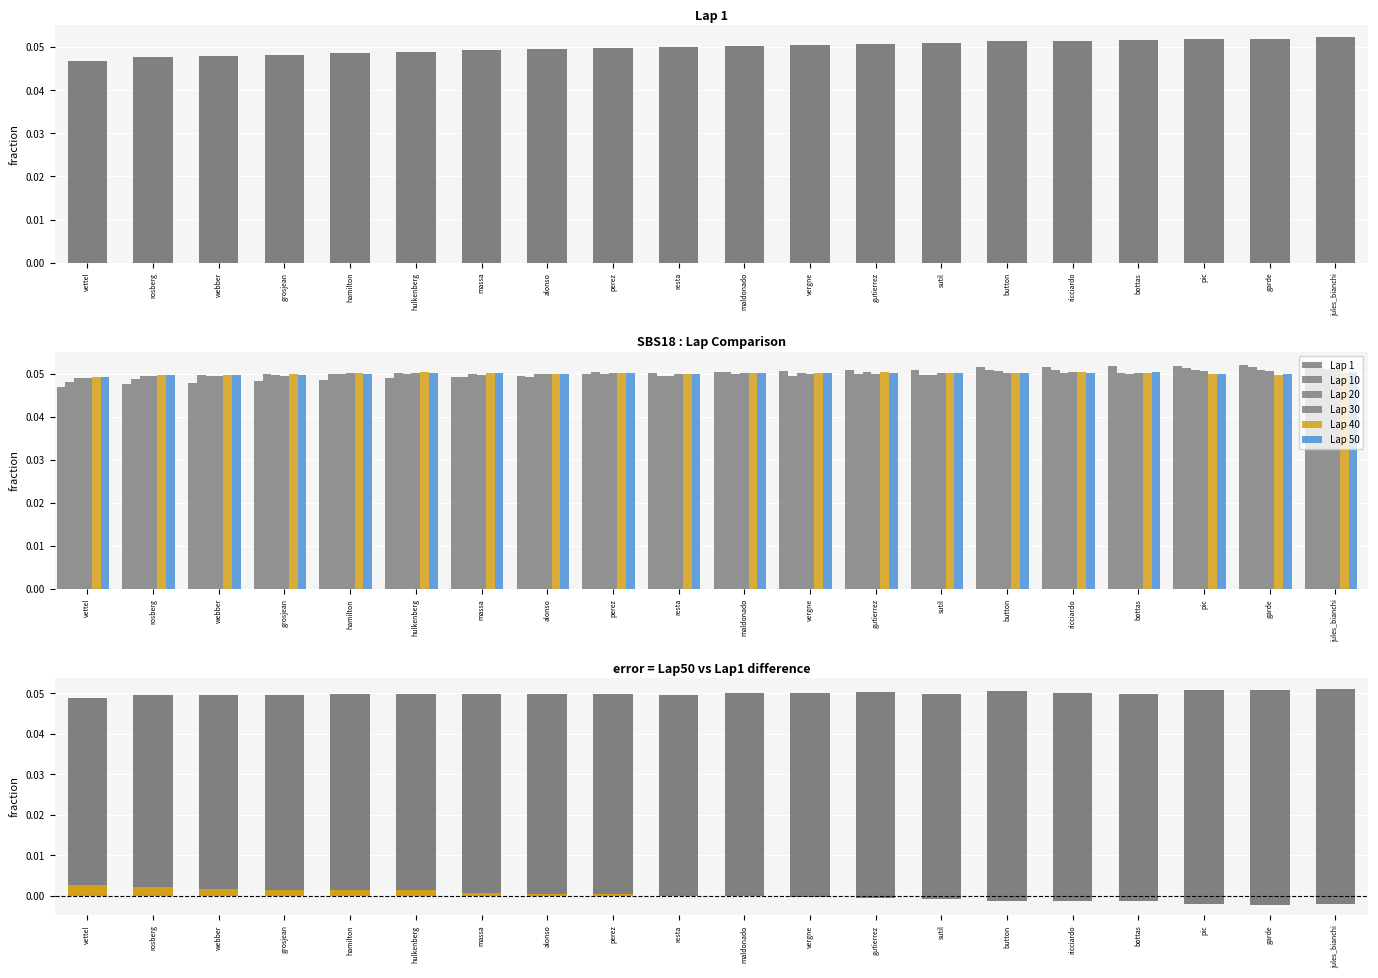

Reading left to right, extract all data points from this chart.

Lap 1: vettel=0.0	rosberg=0.0	webber=0.0	grosjean=0.0	hamilton=0.0	hulkenberg=0.0	massa=0.0	alonso=0.0	perez=0.0	resta=0.1	maldonado=0.1	vergne=0.1	gutierrez=0.1	sutil=0.1	button=0.1	ricciardo=0.1	bottas=0.1	pic=0.1	garde=0.1	jules_bianchi=0.1
Lap 10: vettel=0.0	rosberg=0.0	webber=0.0	grosjean=0.0	hamilton=0.0	hulkenberg=0.1	massa=0.0	alonso=0.0	perez=0.1	resta=0.0	maldonado=0.1	vergne=0.0	gutierrez=0.0	sutil=0.0	button=0.1	ricciardo=0.1	bottas=0.1	pic=0.1	garde=0.1	jules_bianchi=0.1
Lap 20: vettel=0.0	rosberg=0.0	webber=0.0	grosjean=0.0	hamilton=0.0	hulkenberg=0.0	massa=0.0	alonso=0.0	perez=0.0	resta=0.0	maldonado=0.0	vergne=0.1	gutierrez=0.1	sutil=0.0	button=0.1	ricciardo=0.1	bottas=0.0	pic=0.1	garde=0.1	jules_bianchi=0.1
Lap 30: vettel=0.0	rosberg=0.0	webber=0.0	grosjean=0.0	hamilton=0.1	hulkenberg=0.1	massa=0.0	alonso=0.0	perez=0.1	resta=0.0	maldonado=0.1	vergne=0.0	gutierrez=0.0	sutil=0.1	button=0.1	ricciardo=0.1	bottas=0.1	pic=0.1	garde=0.1	jules_bianchi=0.1
Lap 40: vettel=0.0	rosberg=0.0	webber=0.0	grosjean=0.0	hamilton=0.1	hulkenberg=0.1	massa=0.1	alonso=0.0	perez=0.1	resta=0.0	maldonado=0.1	vergne=0.1	gutierrez=0.1	sutil=0.1	button=0.1	ricciardo=0.1	bottas=0.1	pic=0.0	garde=0.0	jules_bianchi=0.1
Lap 50: vettel=0.0	rosberg=0.0	webber=0.0	grosjean=0.0	hamilton=0.0	hulkenberg=0.1	massa=0.1	alonso=0.1	perez=0.1	resta=0.0	maldonado=0.1	vergne=0.1	gutierrez=0.1	sutil=0.1	button=0.1	ricciardo=0.1	bottas=0.1	pic=0.0	garde=0.0	jules_bianchi=0.1